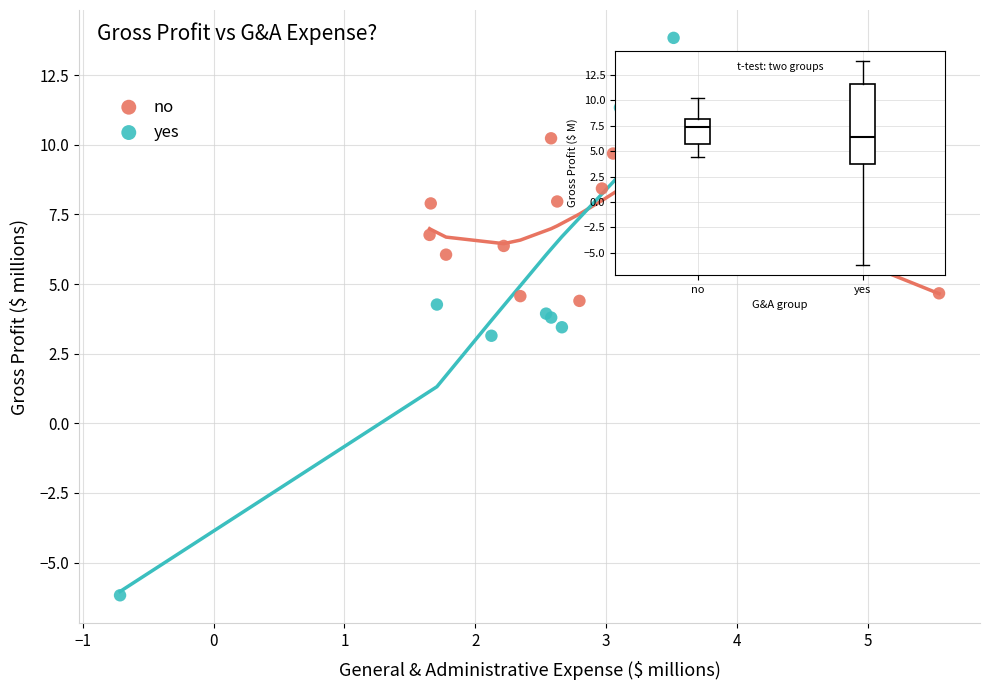

Which series has the widest spread of Y values?

yes